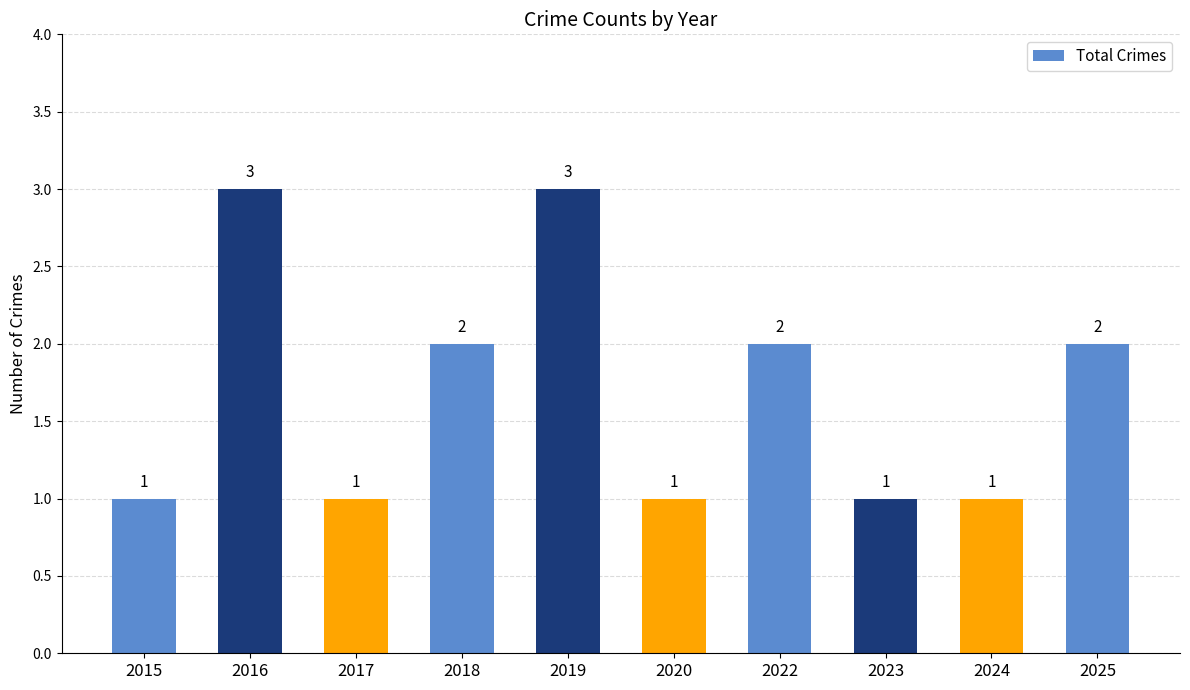

How many distinct data groups are displayed?

1